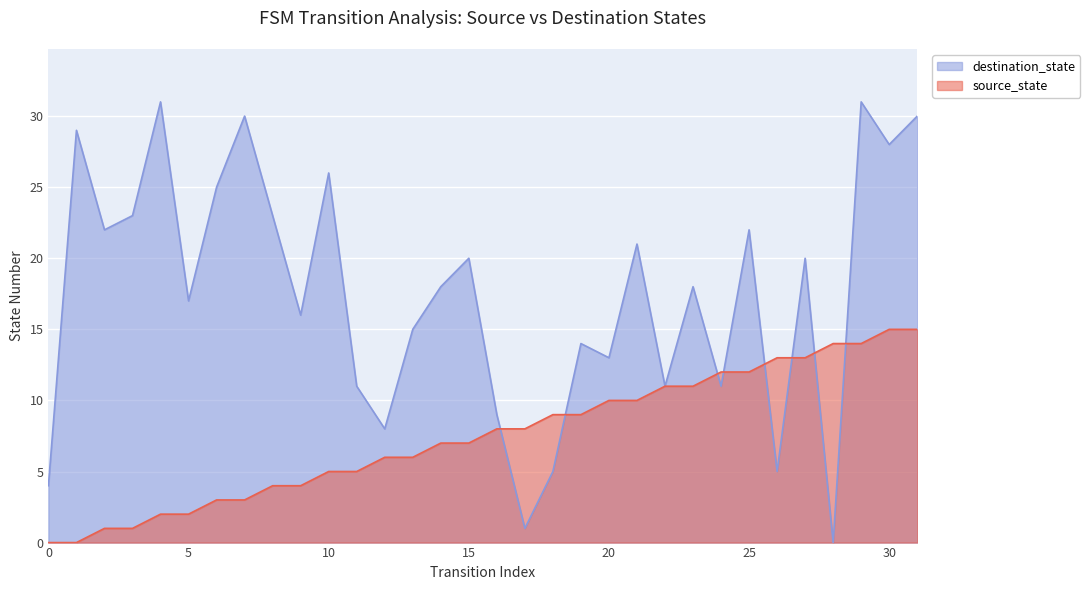

Is the value of source_state at 22 greater than the value of destination_state at 27?

No